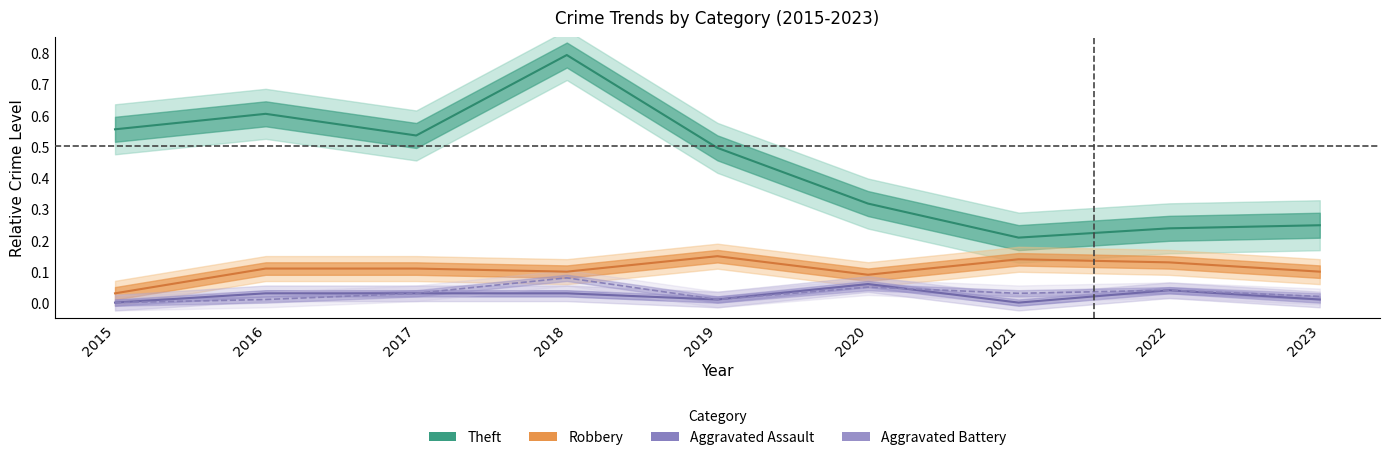

At how many categories does at least one series exceed 0?

9